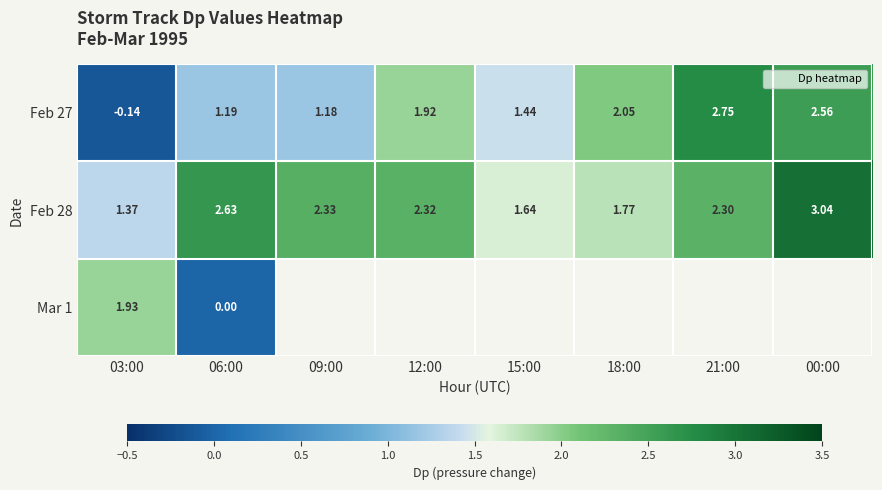

List the labels in order of Mar 1 value, largest first.

03:00, 06:00, 09:00, 12:00, 15:00, 18:00, 21:00, 00:00